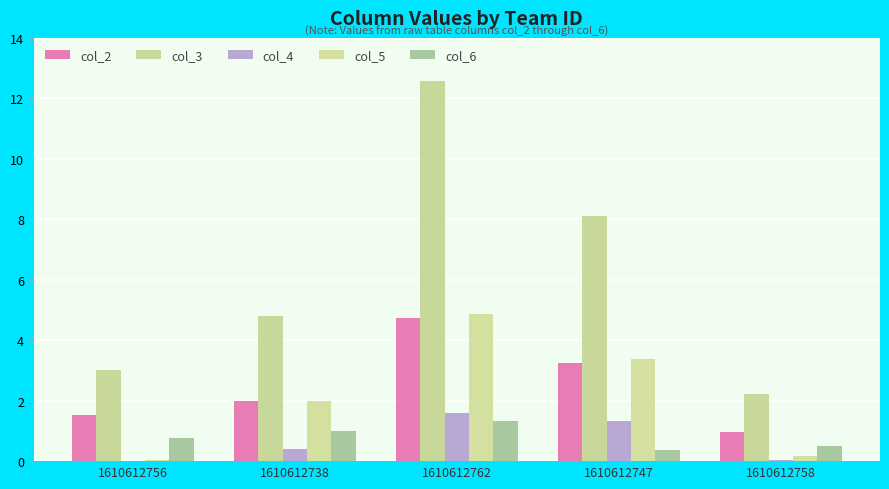

What is the label of the 4th bar from the right?

1610612738